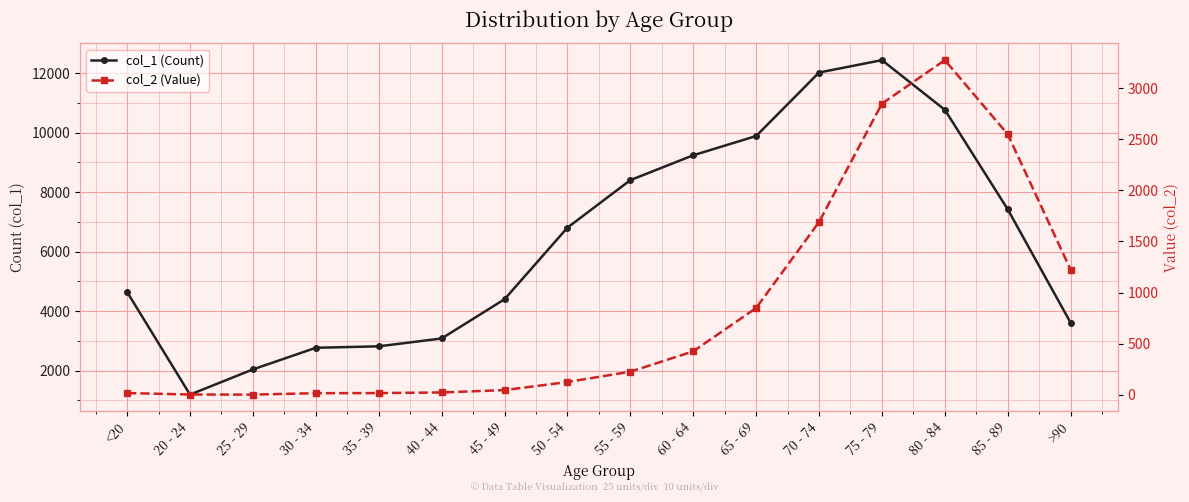

True or false: col_2 (Value) has a value of 41 at 40 - 44.

False